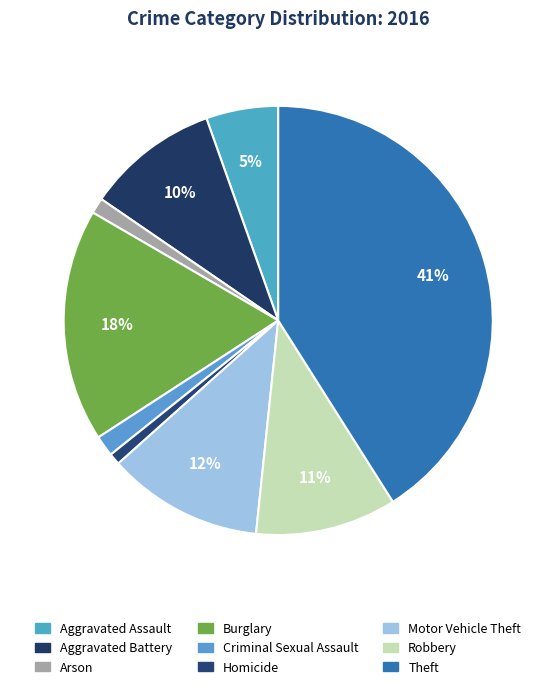

Does Aggravated Assault represent more than half of the total?

No